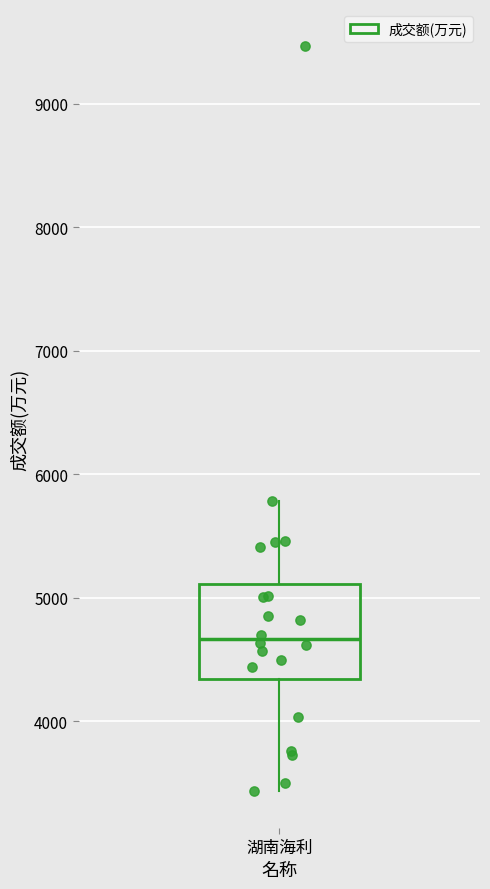

Read this box plot against the y-axis: the position of the median line, the range covered by the box, and the ends of both whiskers. The values are not printed on the chart, so give them approximately, as read against the axis.

median 4700, box 4300 to 5100, whiskers 3400 to 5800